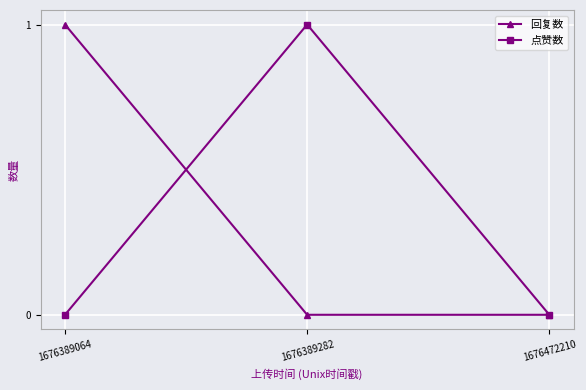

What is the difference between the 回复数 values at 1676389064 and 1676389282?

1